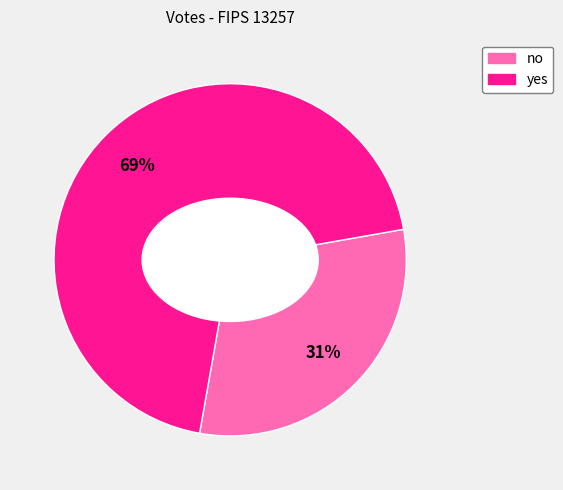

Which category has the biggest portion of the pie?

yes